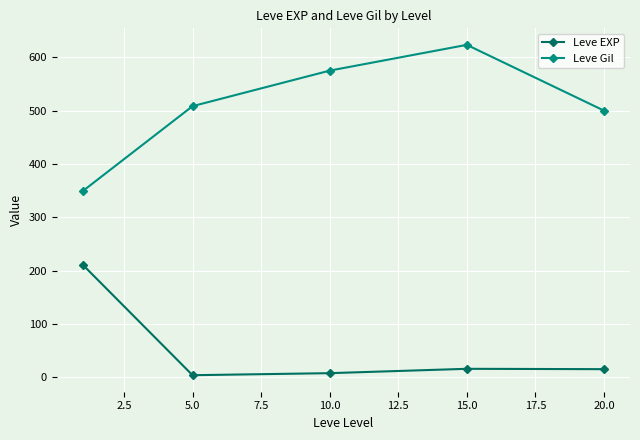

What are all the series names shown in the legend?

Leve EXP, Leve Gil